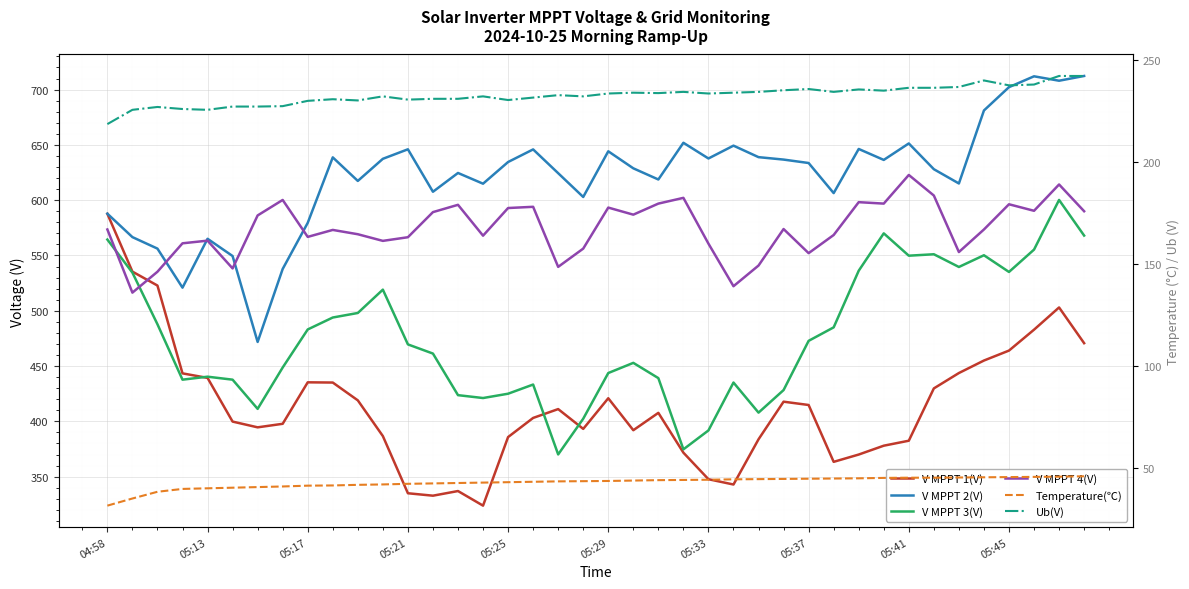

True or false: V MPPT 3(V) and V MPPT 2(V) intersect in this chart.

False